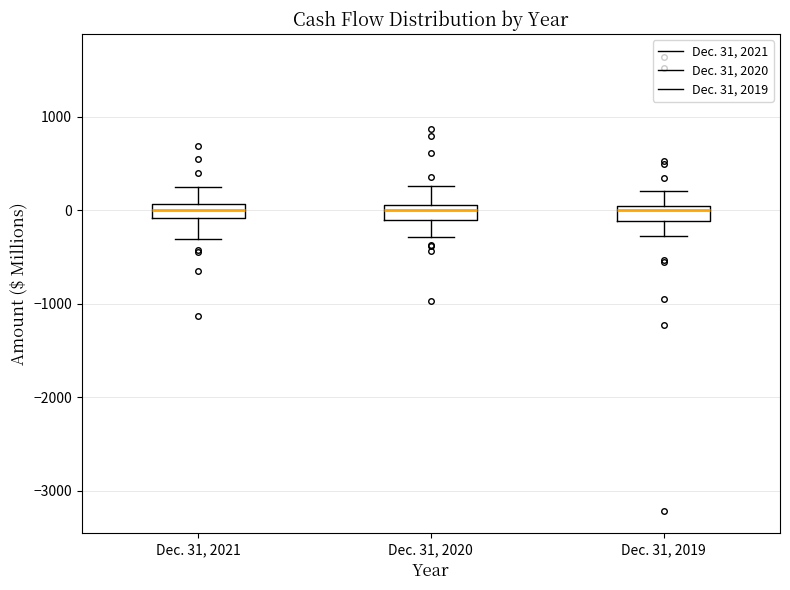

Where is the lower edge of the box for Dec. 31, 2020 on the y-axis? The values are not printed on the chart, so give them approximately, as read against the axis.

-100